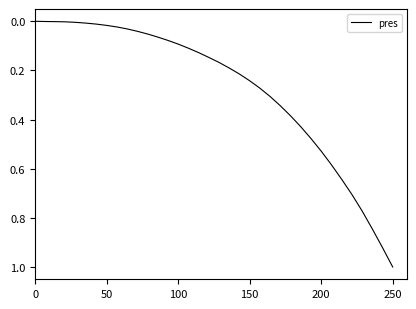

What is the value of the 19th point from the left?

0.2